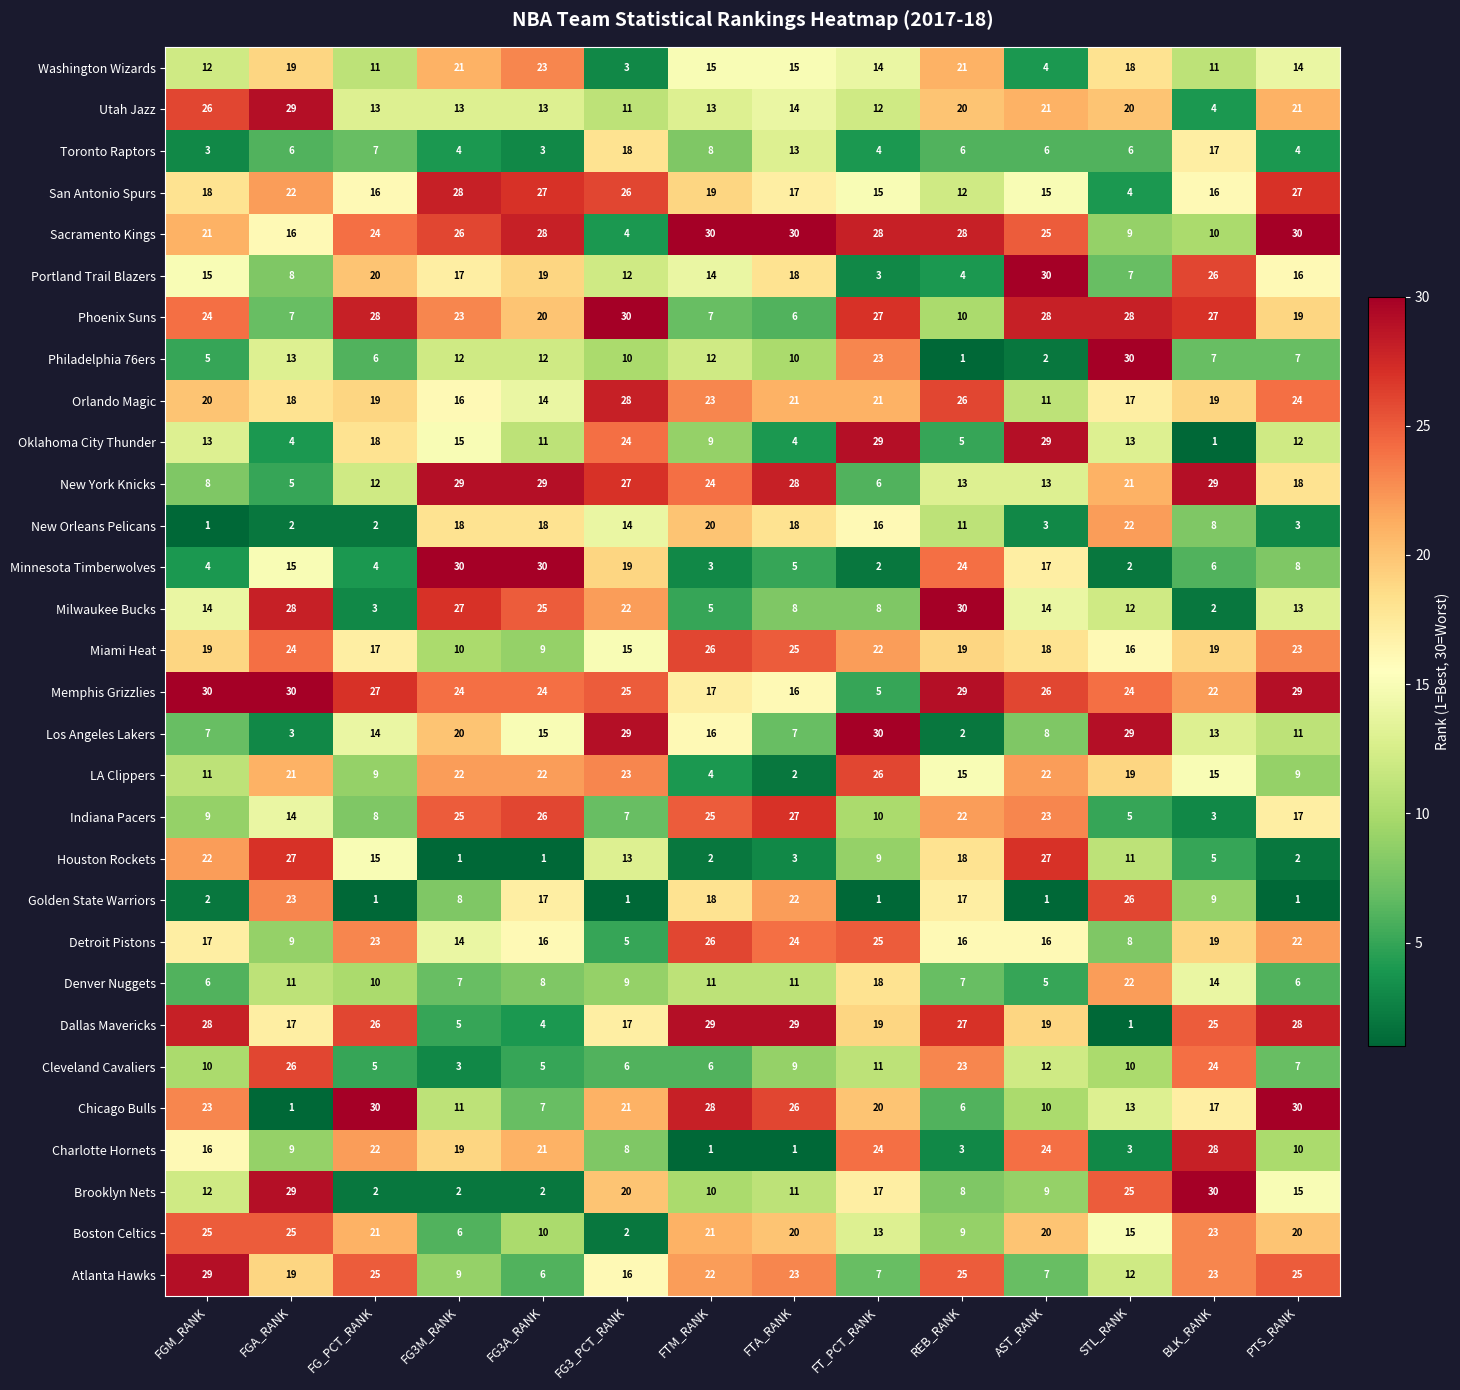

What is the greatest value displayed?

30